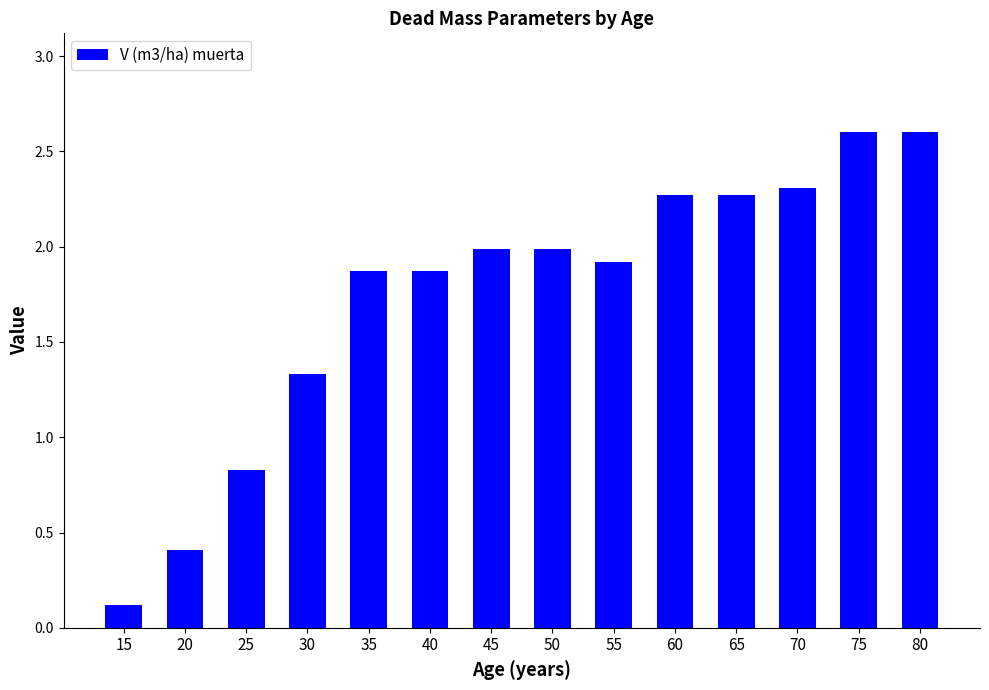

True or false: the data shows 2.0 at 50.

True